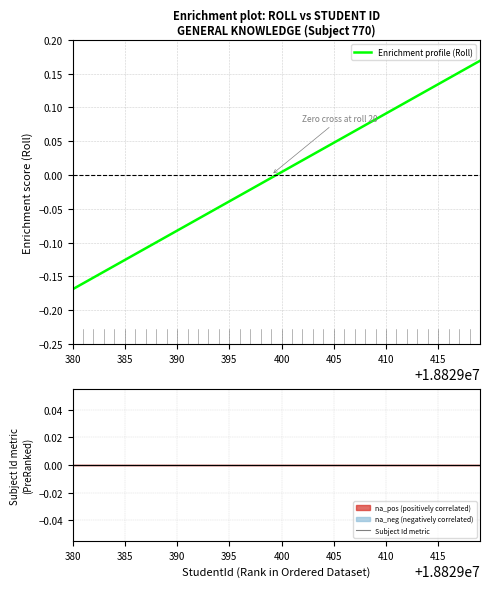

Which series has the widest spread of values?

Enrichment profile (Roll)